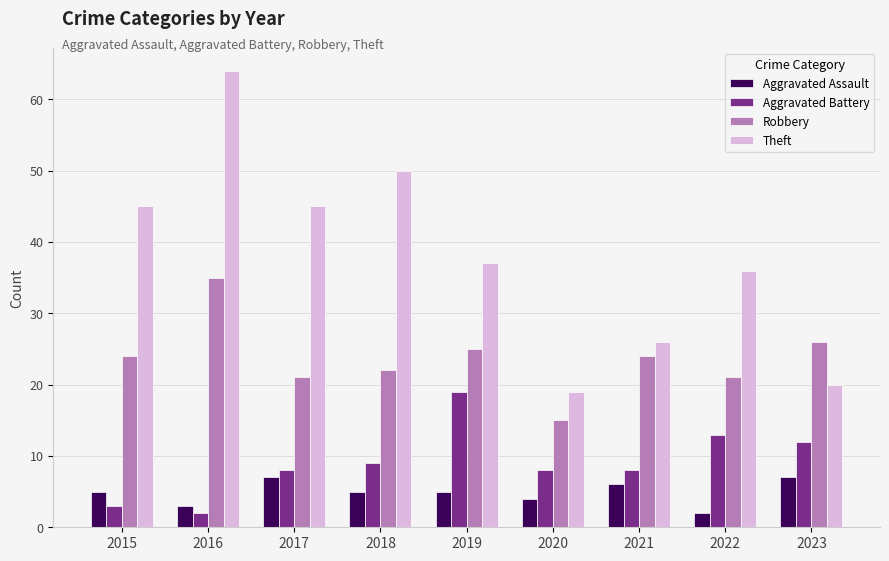

Which series changed the most between 2015 and 2019?

Aggravated Battery